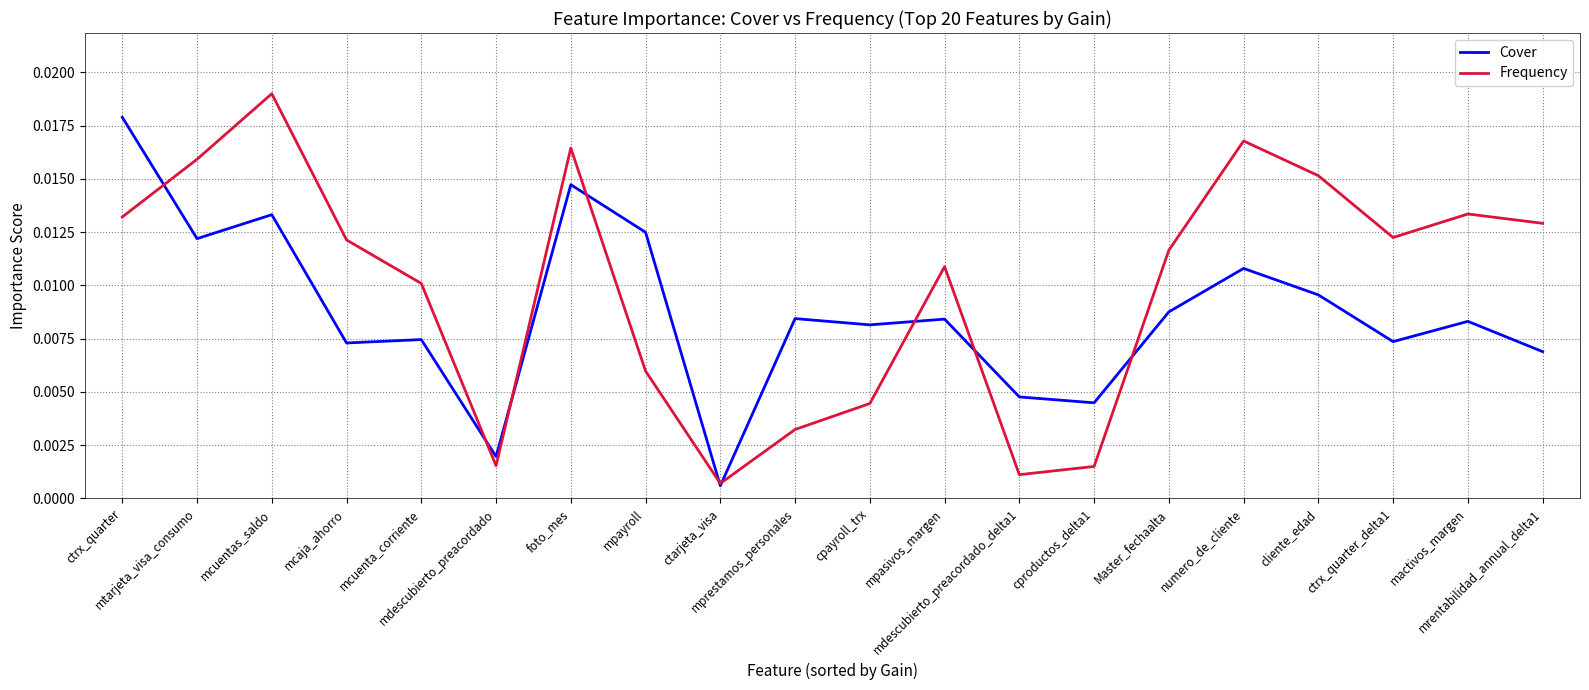

At which label does Cover reach its peak?

ctrx_quarter